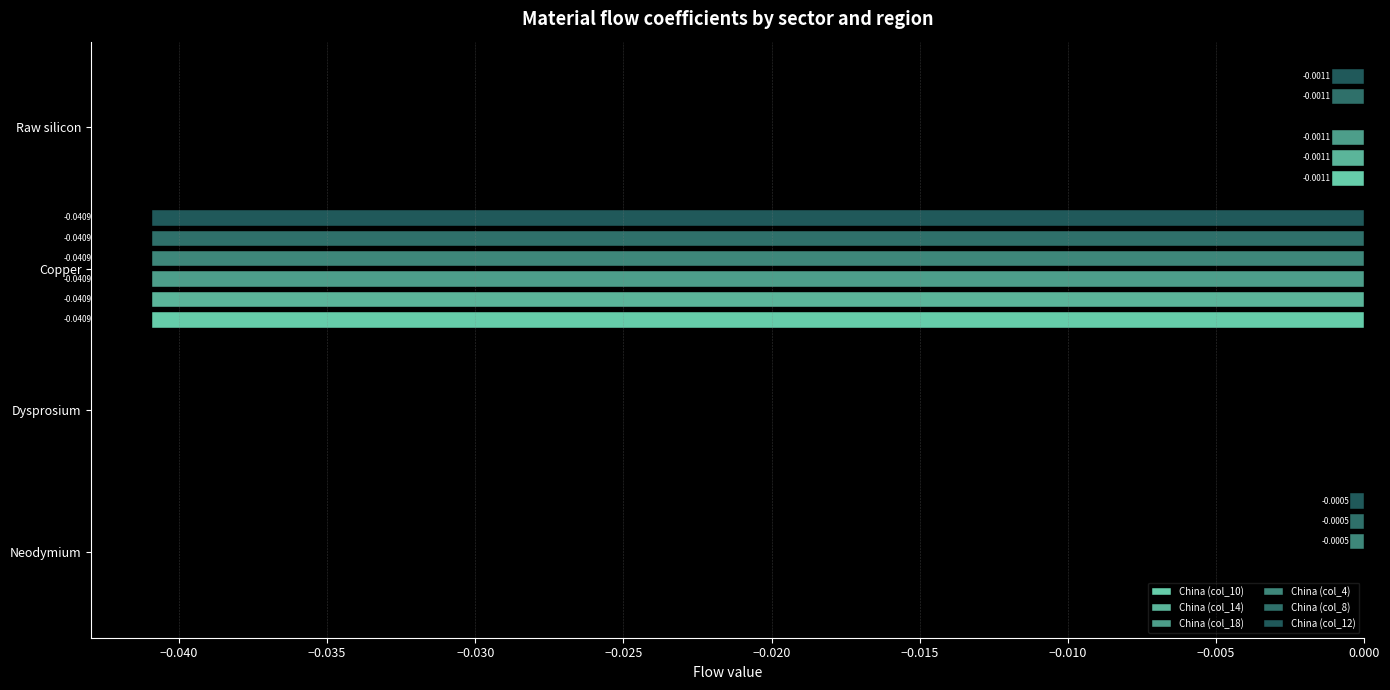

The value of China (col_4) at Dysprosium is -0.0. True or false?

False